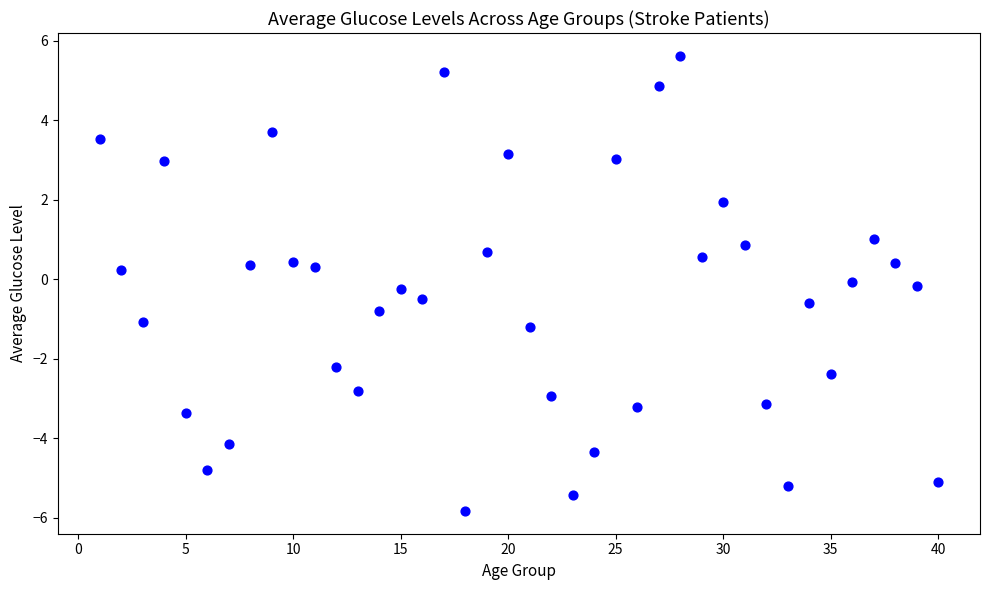

What is the range of X values (max minus min)?

39.0